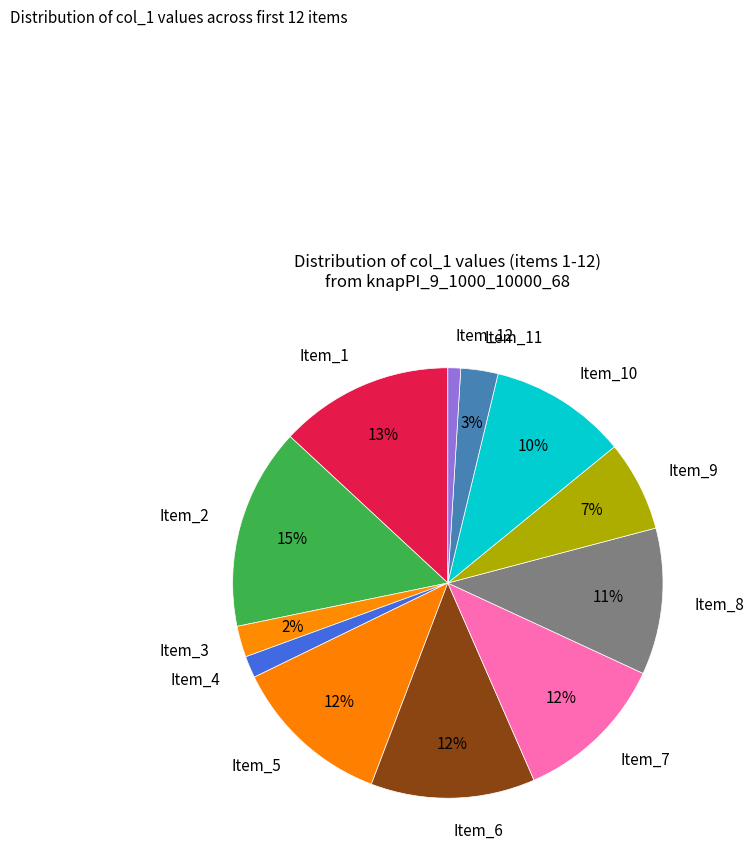

To the nearest percent, what percentage of the pie is Item_8?

11%